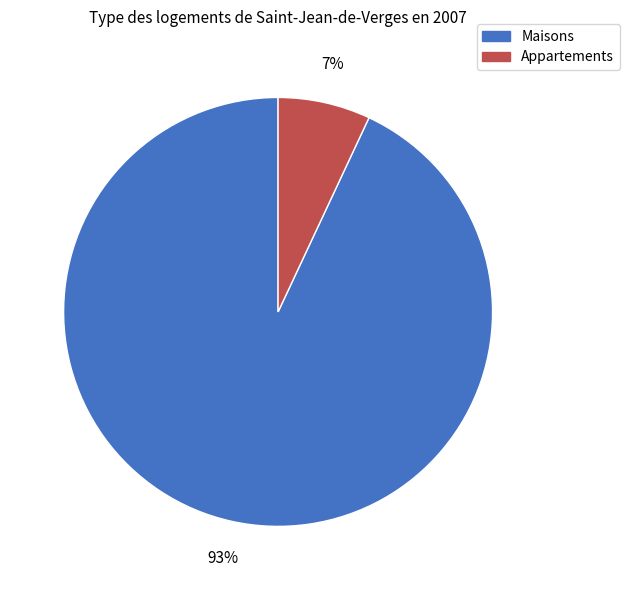

To the nearest percent, what is the average slice percentage?

50%